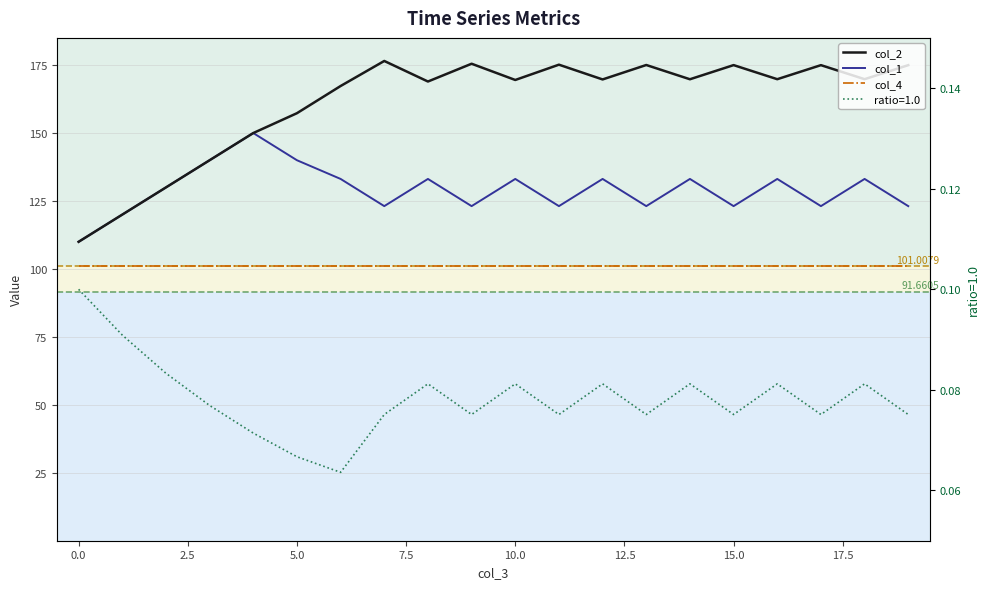

Which series has the largest range (max minus min)?

col_2